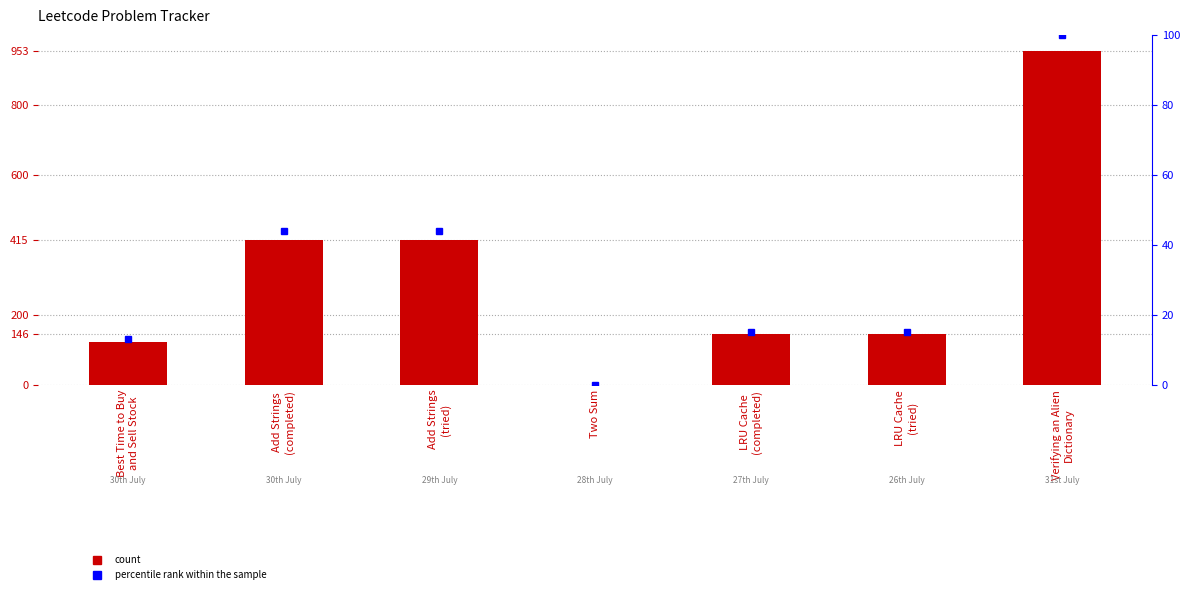

Which series has the widest spread of values?

Problem Number